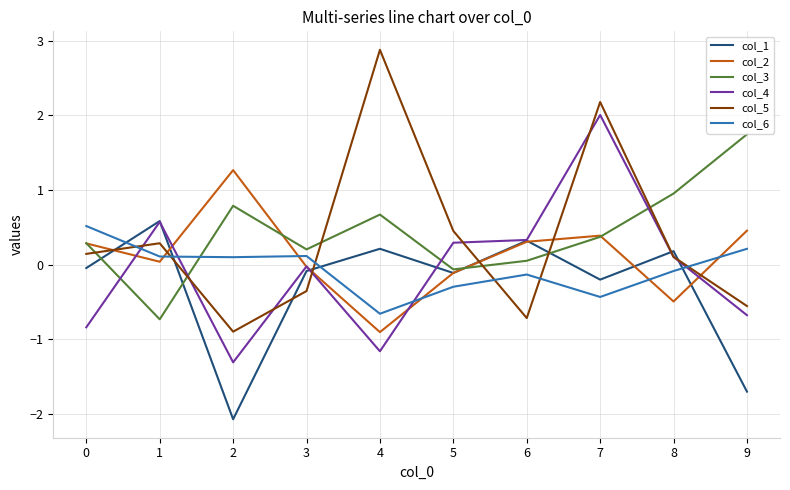

At which category is the sum across all series the highest?

7